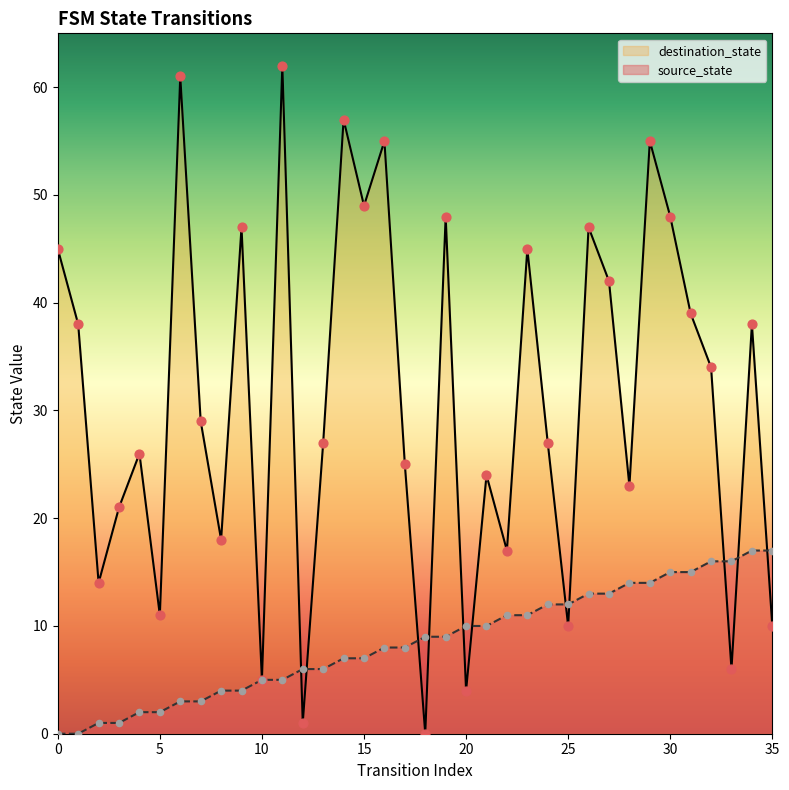

Which series has the widest spread of Y values?

destination_state